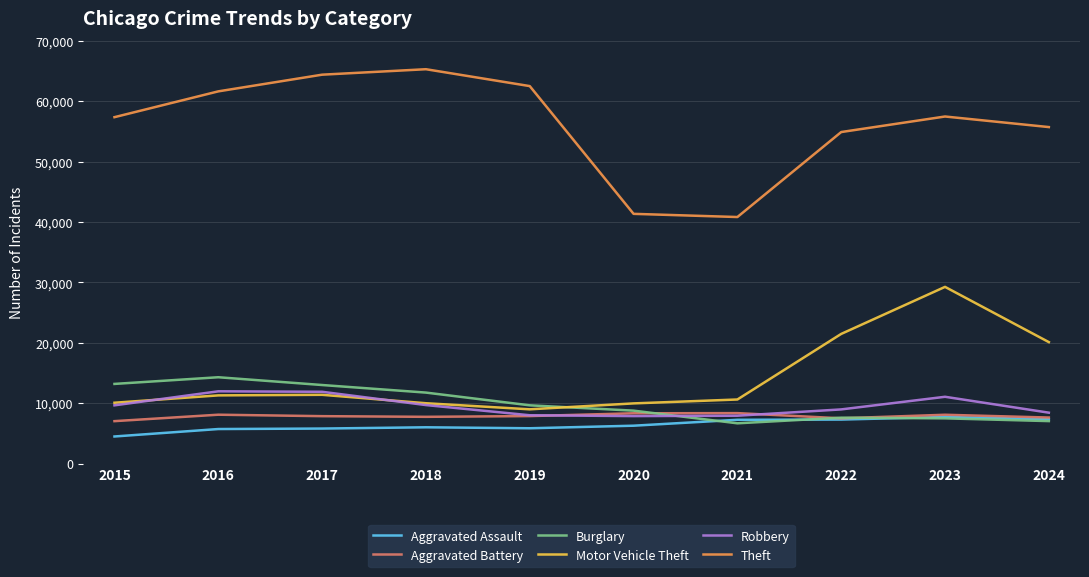

Between 2017 and 2021, which series saw the biggest shift?

Theft